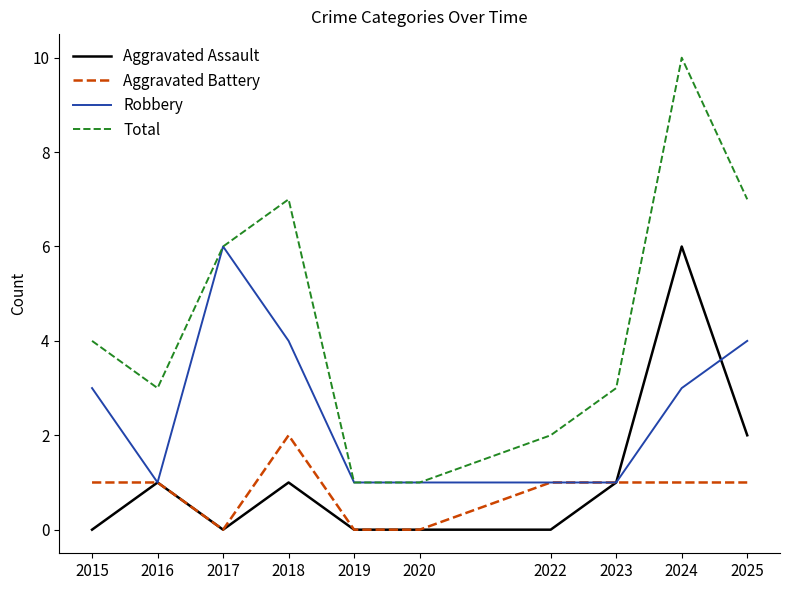

What is the average value of the Total series?

4